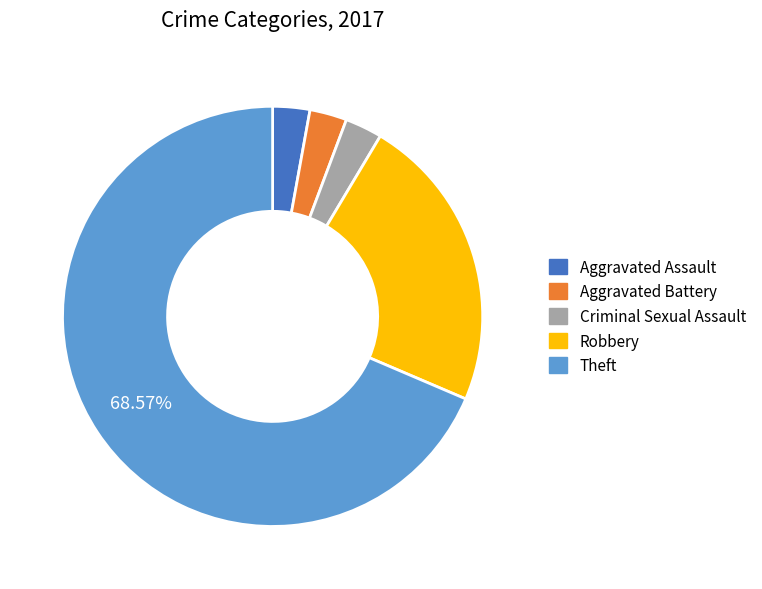

Which category has the biggest portion of the pie?

Theft